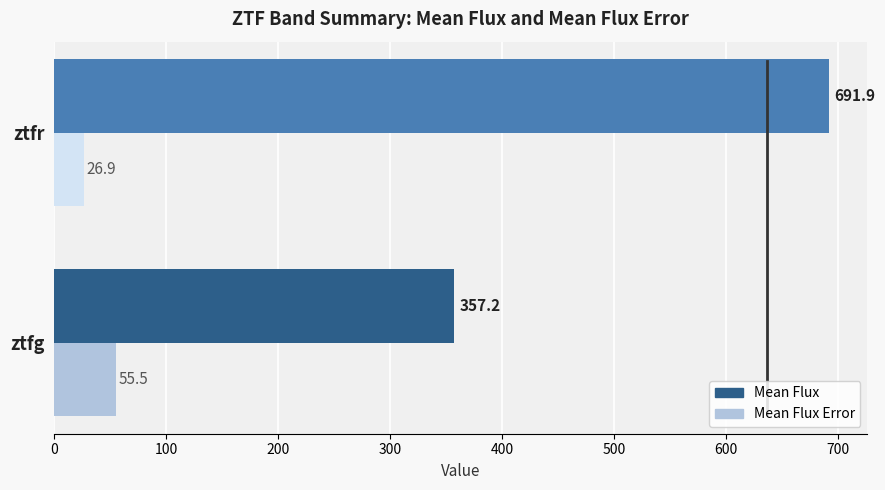

What is the average value of the Mean Flux Error series?

41.2